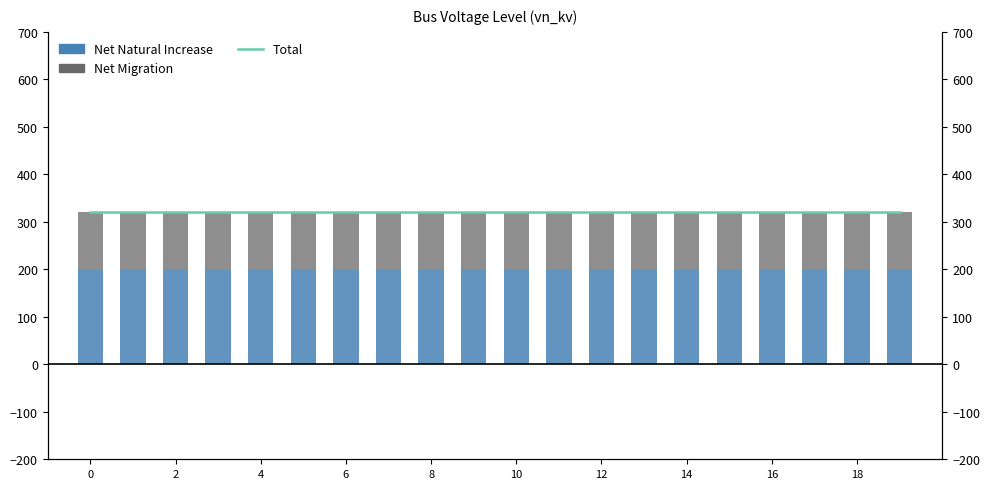

What is the sum of the Net Natural Increase values at 6 and 14?

400